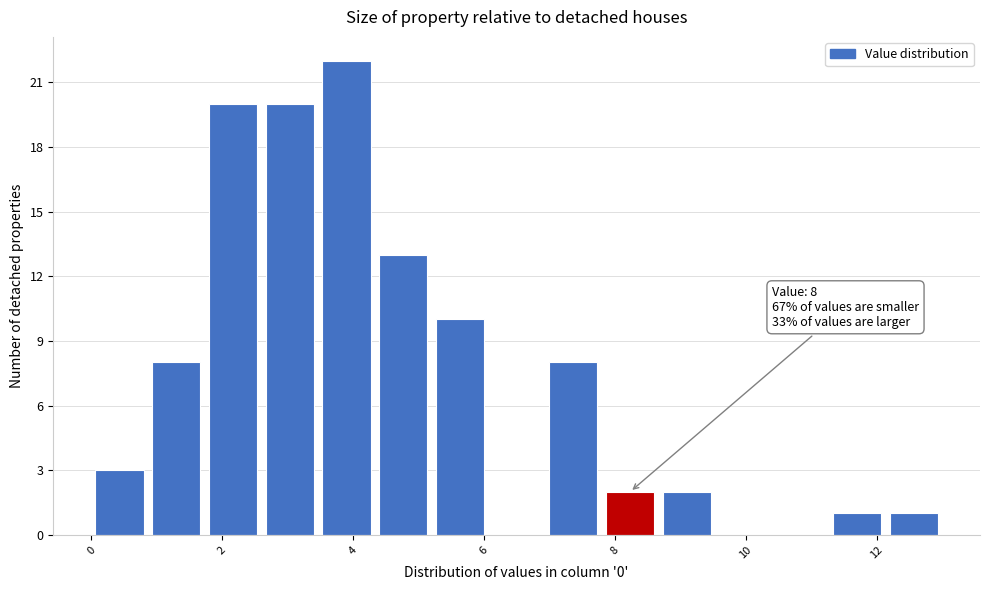

Over which range of the x-axis is the bar tallest?

3.4 to 4.4